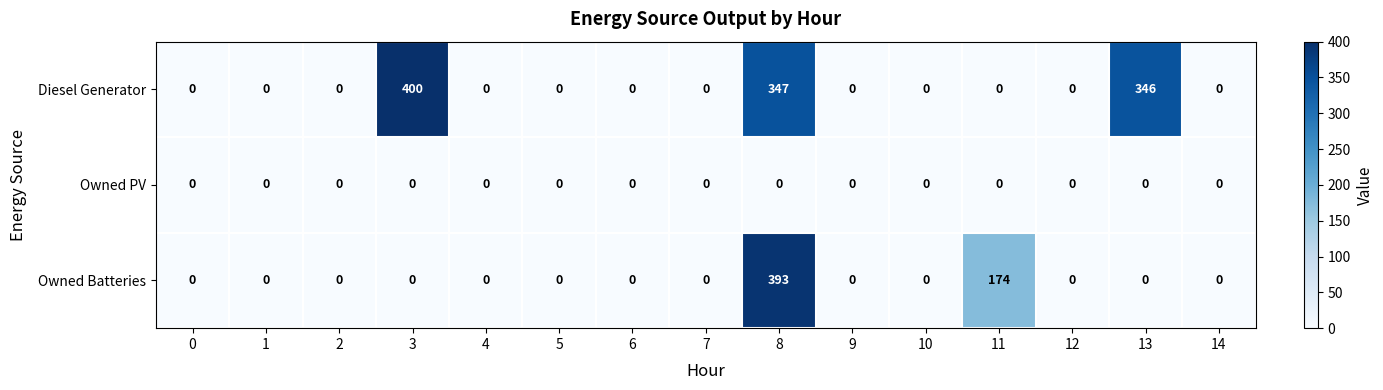

Is the value of Owned Batteries at 11 greater than the value of Owned PV at 7?

Yes